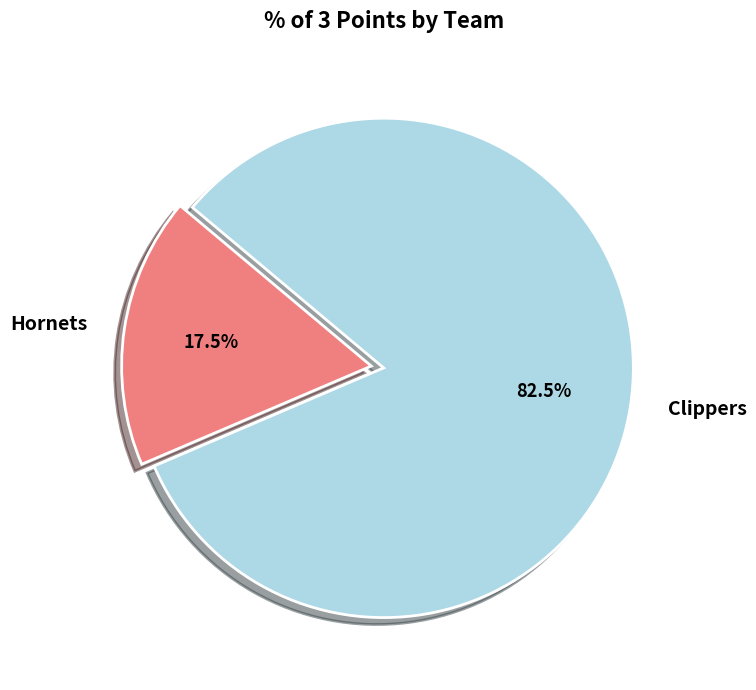

Combined, do Clippers and Hornets account for over 50%?

Yes